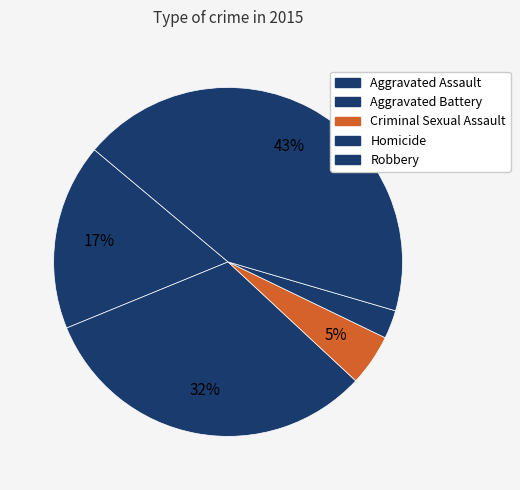

To the nearest percent, what is the difference between the Criminal Sexual Assault and Aggravated Battery slice percentages?

27%